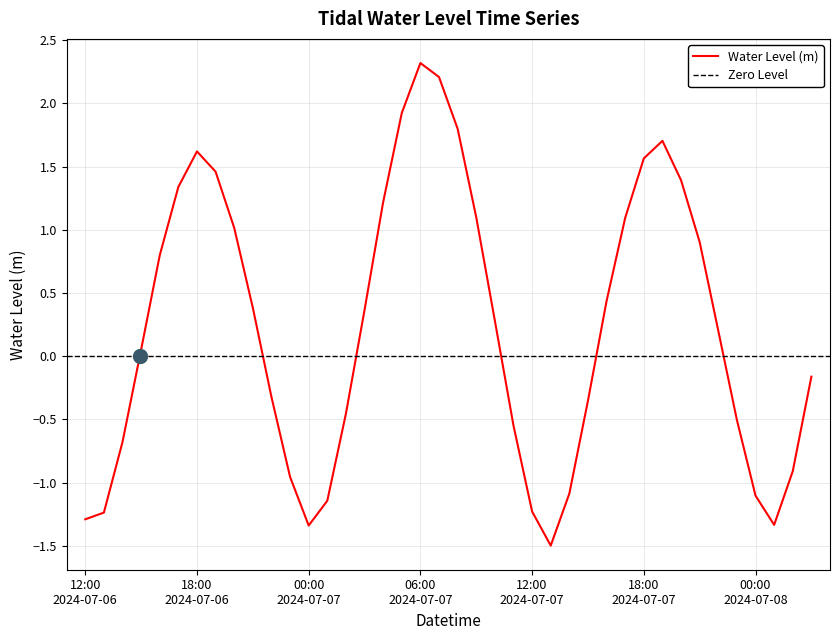

What is the minimum value for Water Level (m)?

-1.5